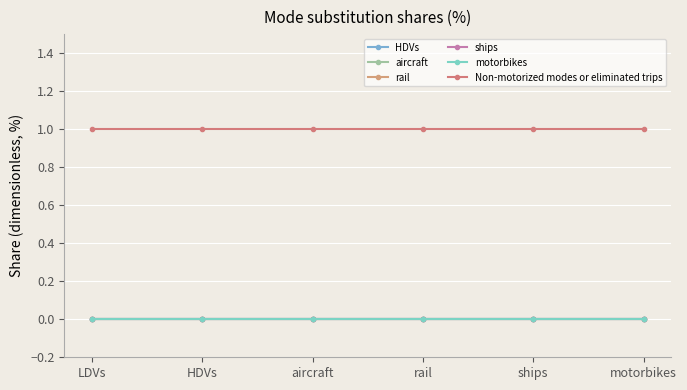

At how many categories does at least one series exceed 0?

6